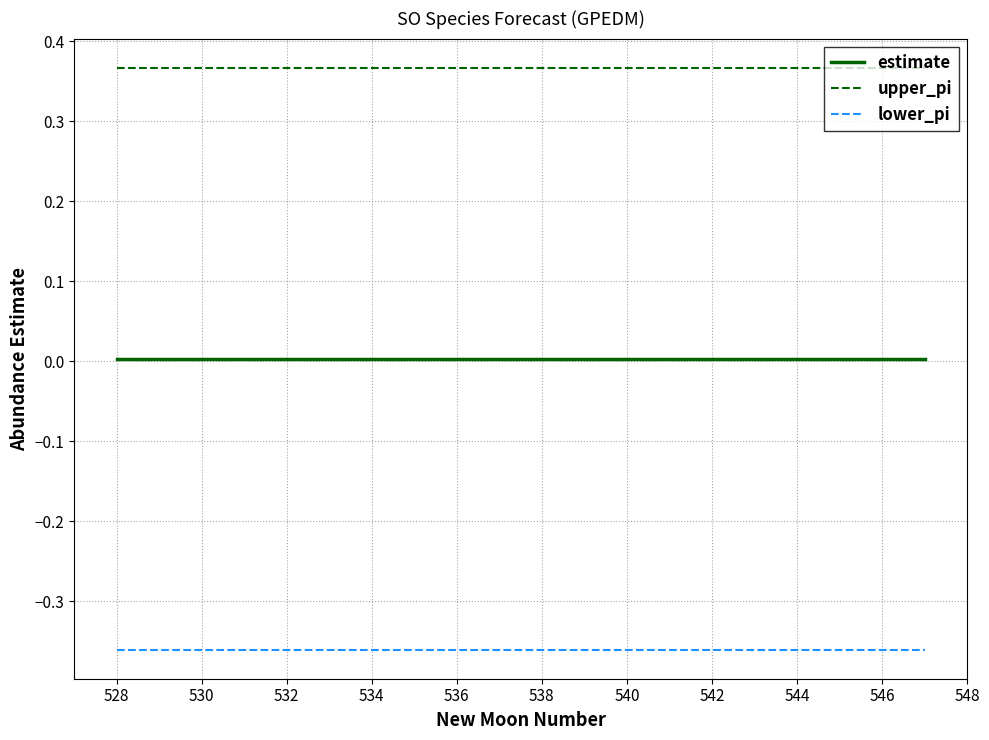

True or false: estimate and upper_pi cross at least once.

False